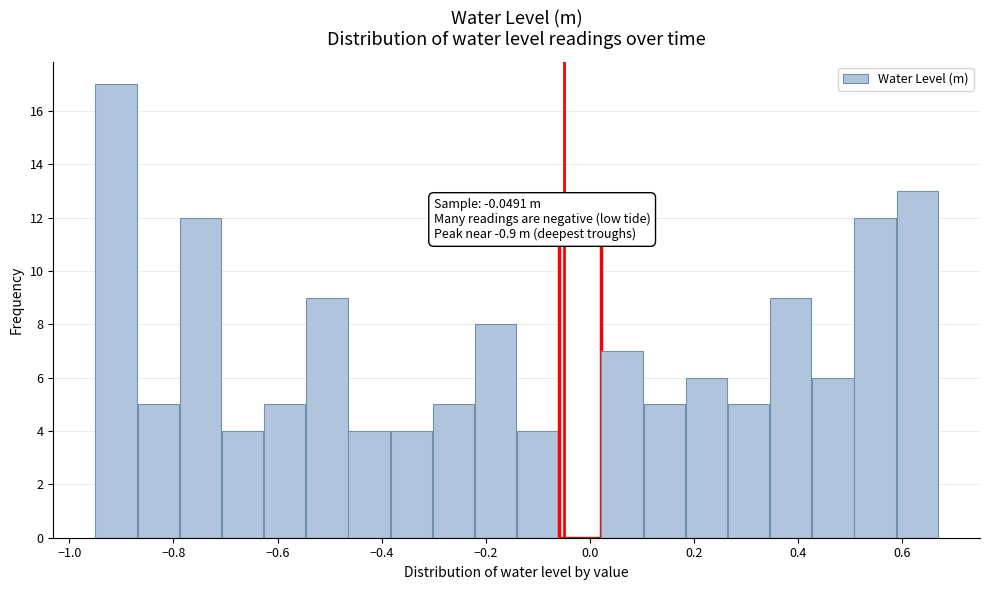

Over which range of the x-axis is the bar tallest?

-0.94 to -0.86